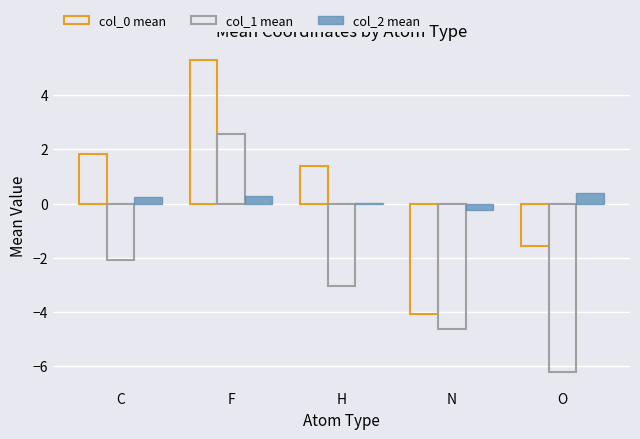

Count the number of data series in this chart.

3